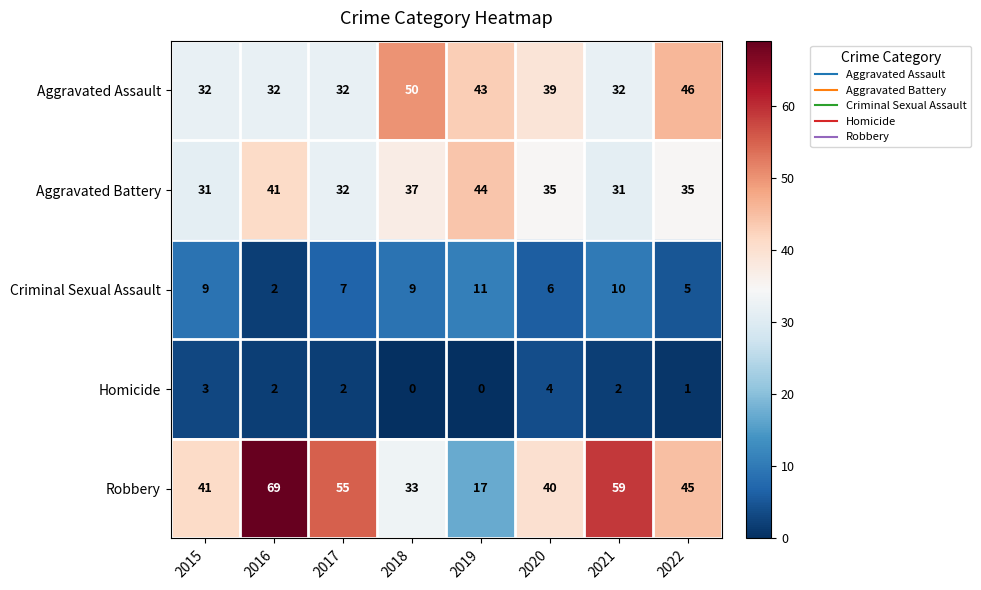

What is the approximate value of Aggravated Battery at 2020?

35